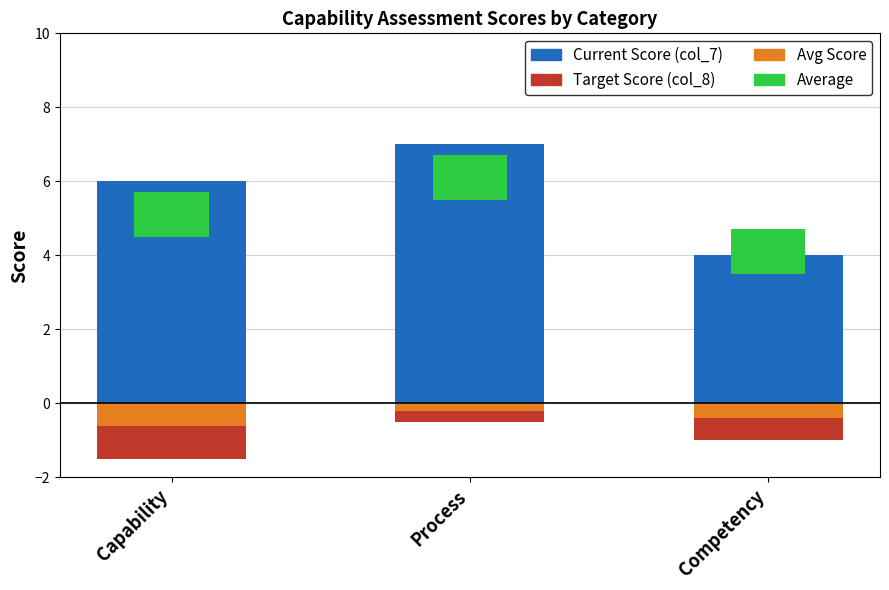

At which category is the sum across all series the highest?

Process